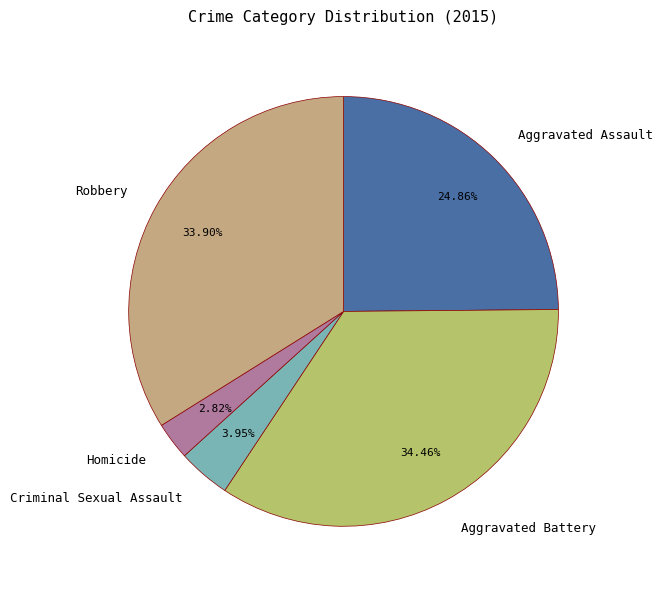

Which category has the biggest portion of the pie?

Aggravated Battery